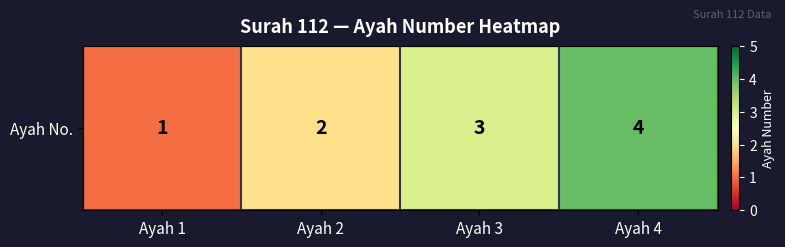

Count the number of values greater than 3.

1